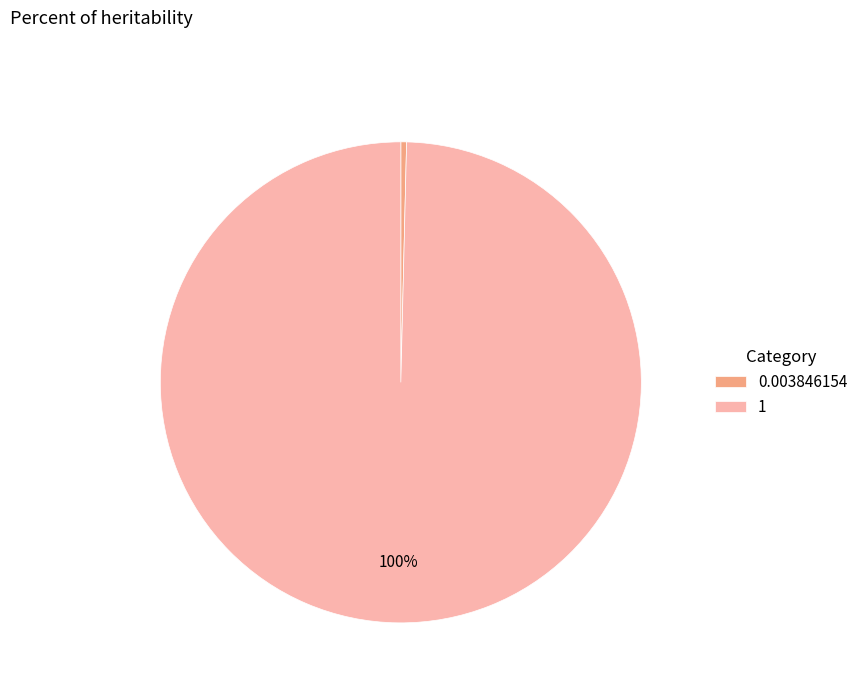

How many slices are in this pie chart?

2